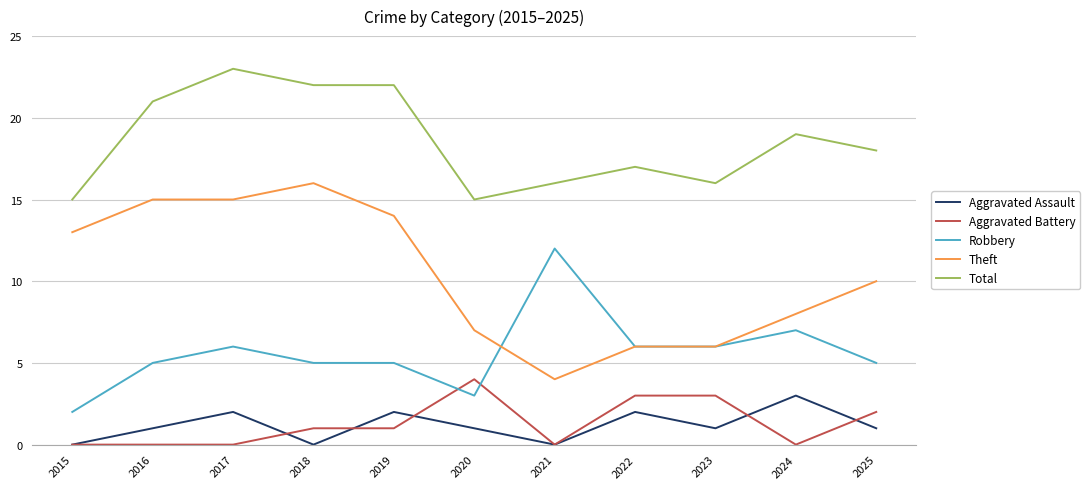

What is the difference between the second highest and minimum values in the Aggravated Assault series?

2